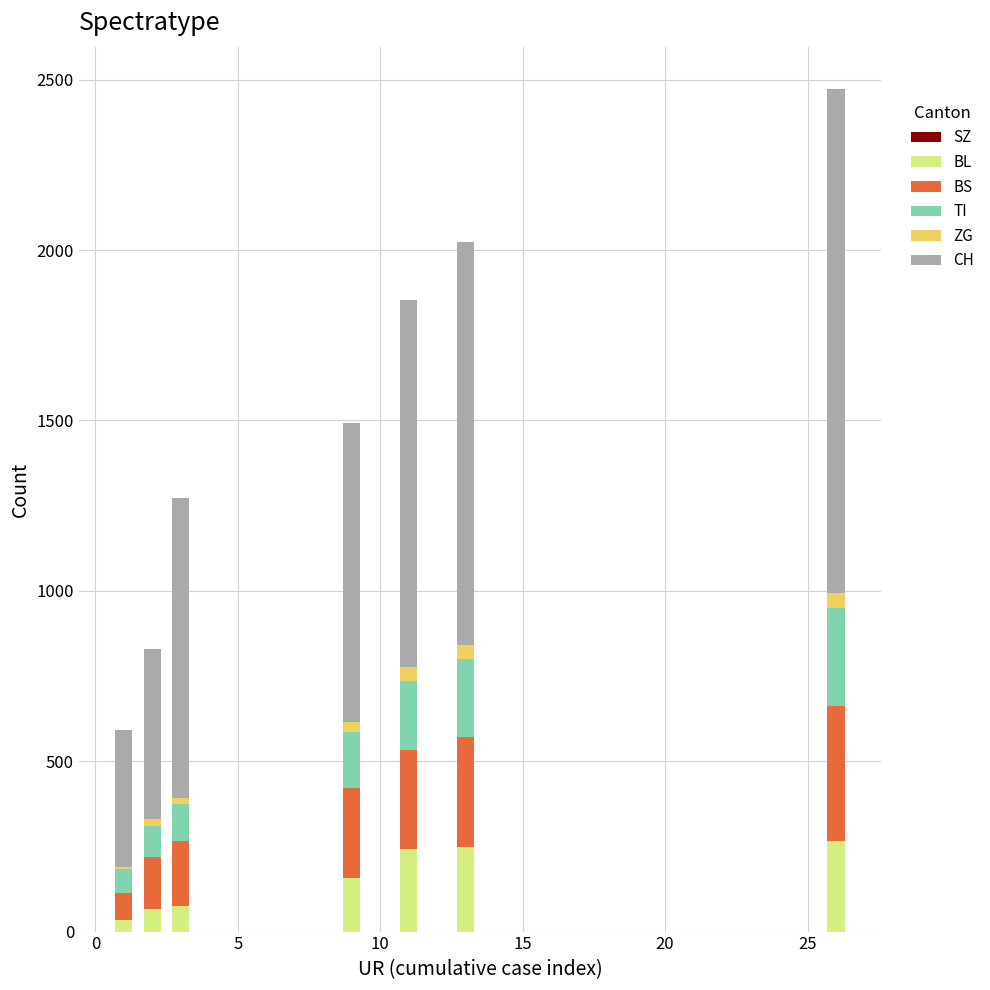

How many bars are there in total?

60